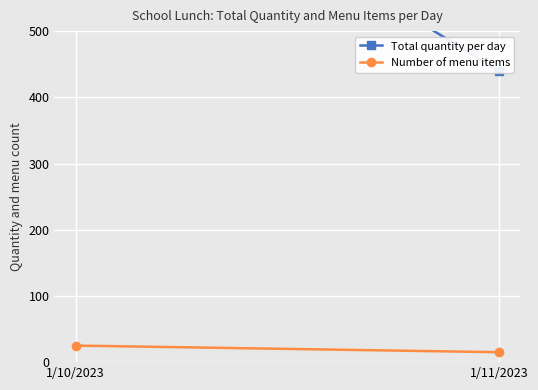

What is the maximum value for Total quantity per day?

835.4